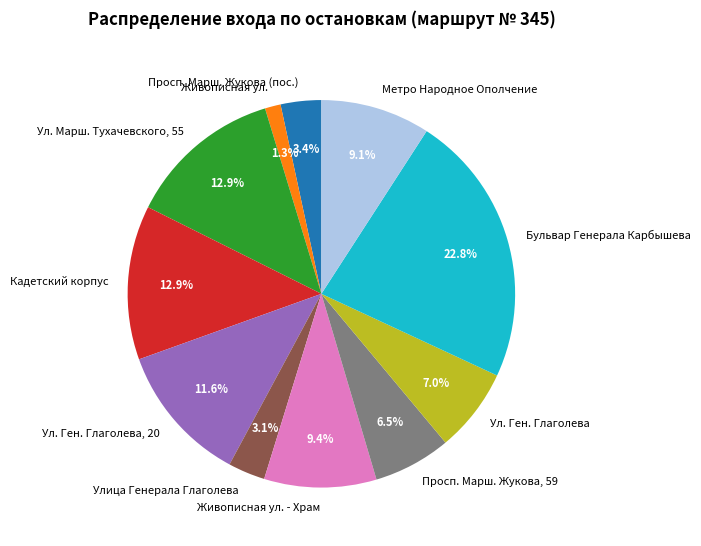

Is it true that Кадетский корпус is 19% of the pie?

False